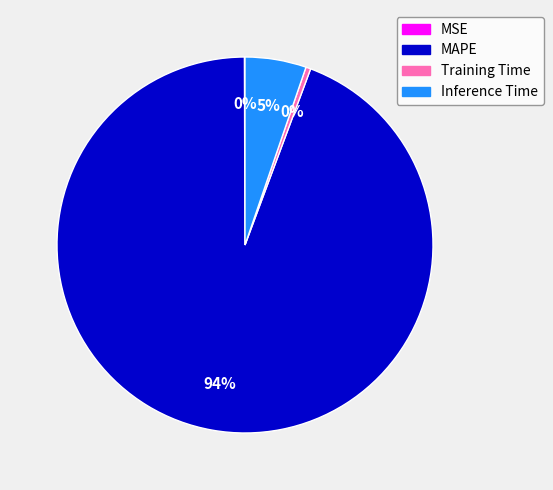

Do Inference Time and MAPE together represent more than half of the pie?

Yes